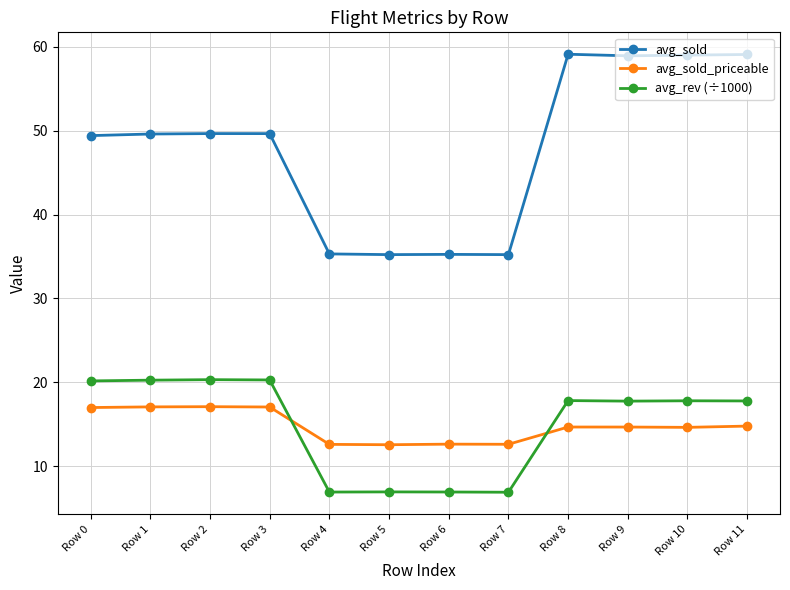

What is the total value across all series at Row 9?

91.3